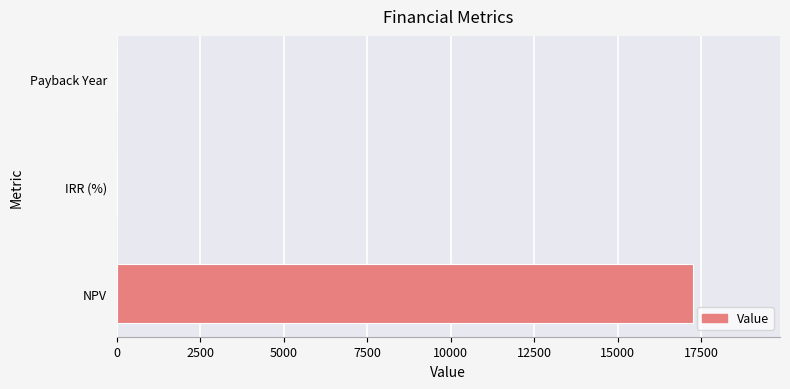

Between IRR (%) and NPV, which is larger?

NPV